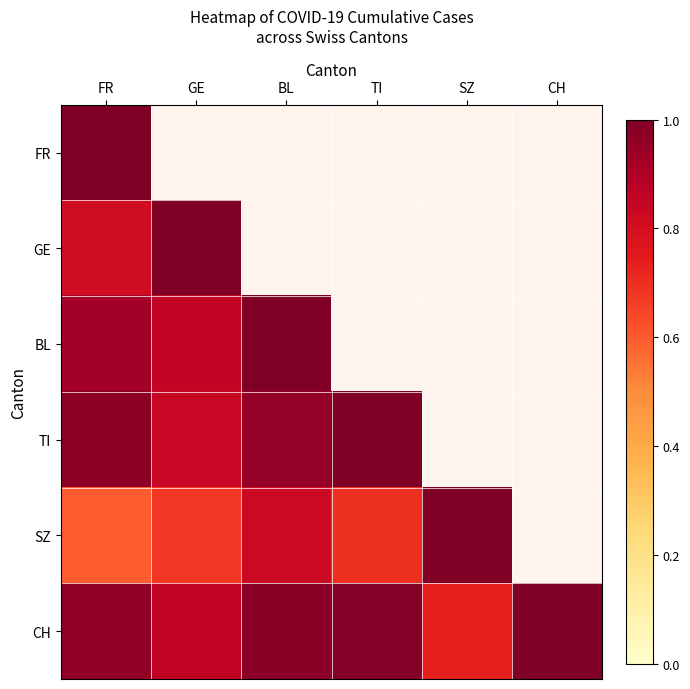

What is the difference between the second highest and minimum values in the CH series?

0.3